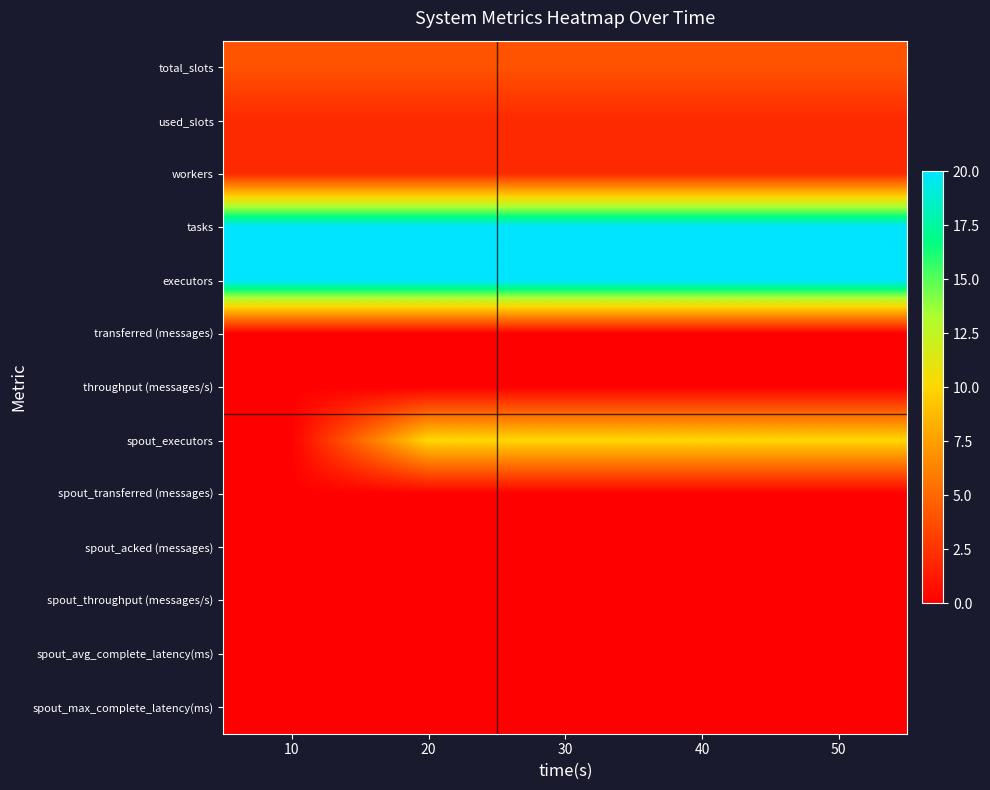

At 50, list the series in order from largest to smallest.

tasks, executors, spout_executors, total_slots, used_slots, workers, transferred (messages), throughput (messages/s), spout_transferred (messages), spout_acked (messages), spout_throughput (messages/s), spout_avg_complete_latency(ms), spout_max_complete_latency(ms)